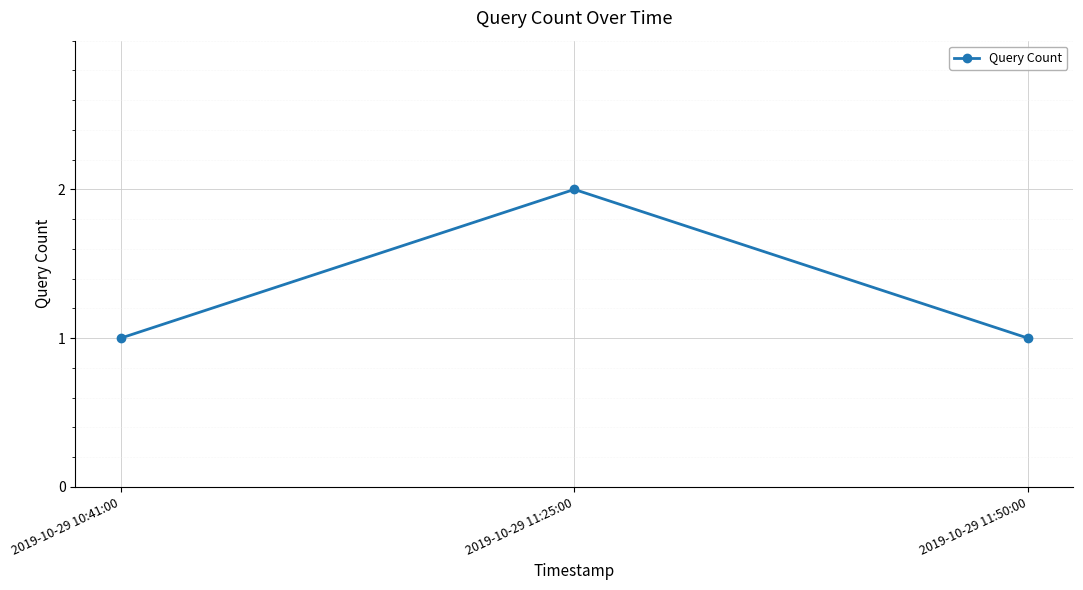

Between 2019-10-29 10:41:00 and 2019-10-29 11:25:00, which is larger?

2019-10-29 11:25:00